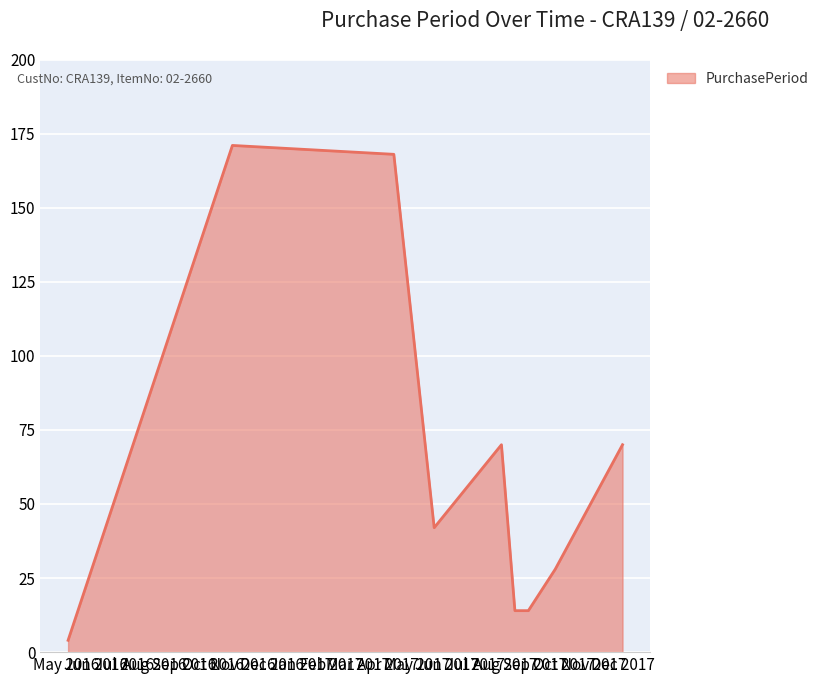

How many categories are shown in the chart?

9